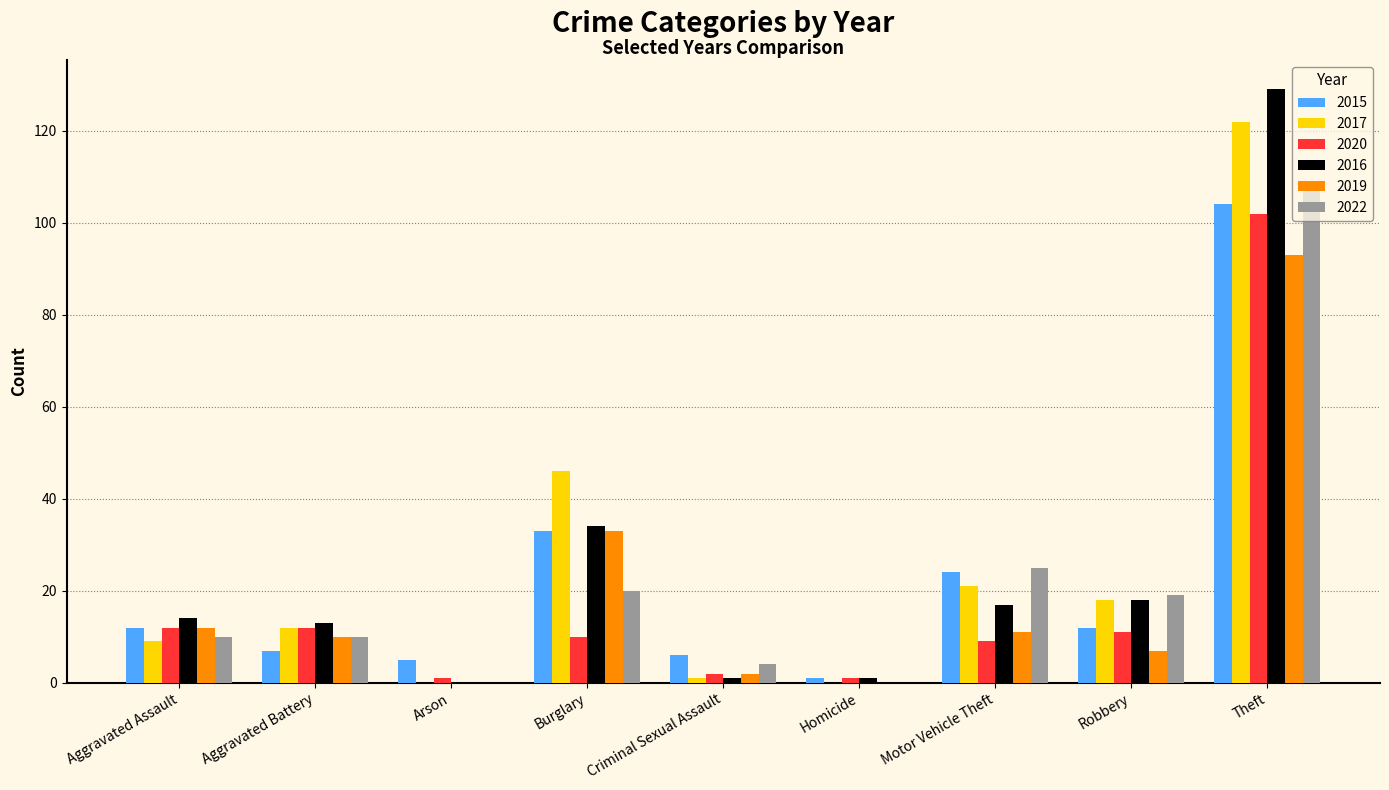

Does the chart contain stacked bars?

No